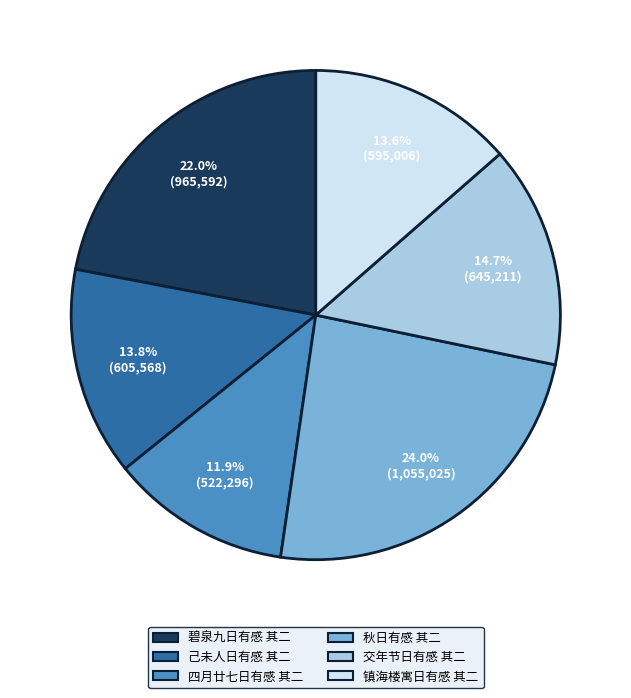

What is the largest slice in the pie chart?

秋日有感 其二